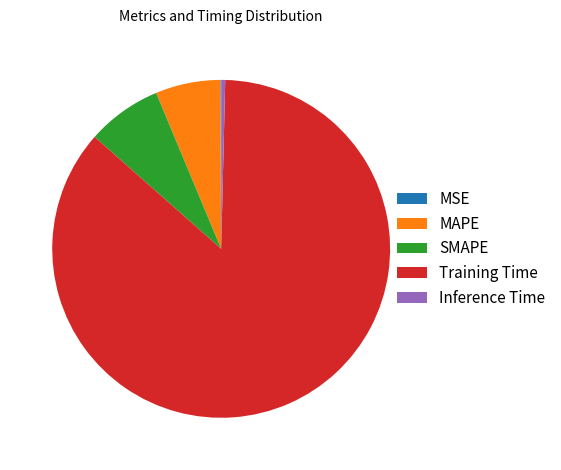

Is there a majority slice in this chart?

Yes